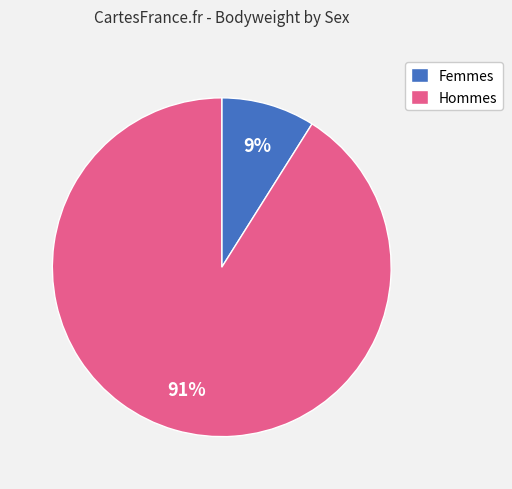

Between Hommes and Femmes, which is larger?

Hommes